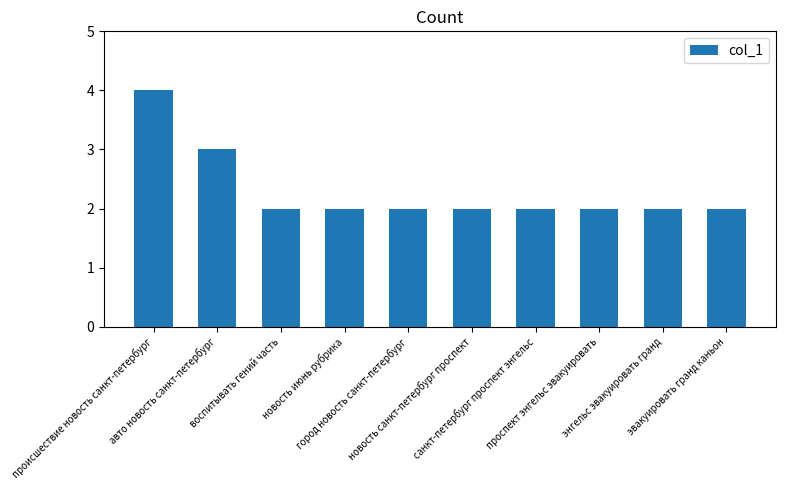

What is the difference between the values at авто новость санкт-петербург and эвакуировать гранд каньон?

1